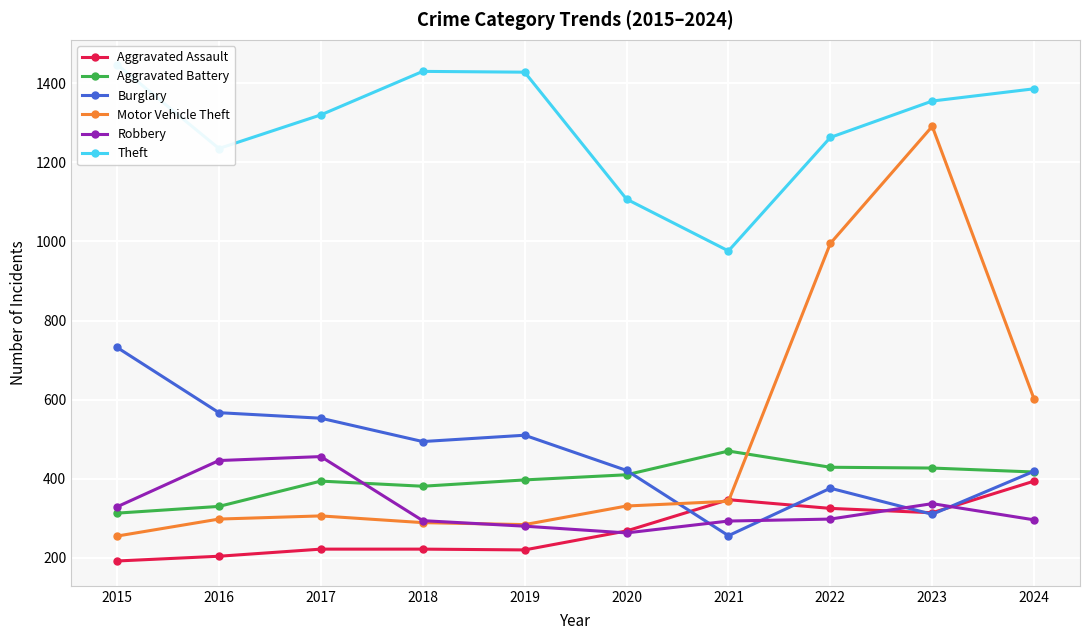

How many interior local peaks does the Motor Vehicle Theft series have?

2